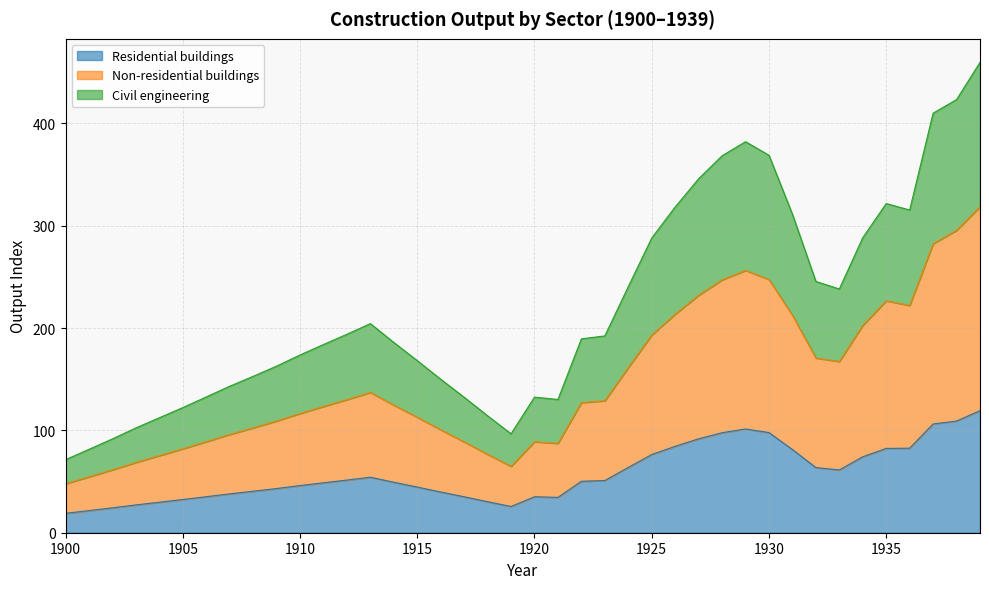

True or false: Residential buildings and Non-residential buildings cross at least once.

False